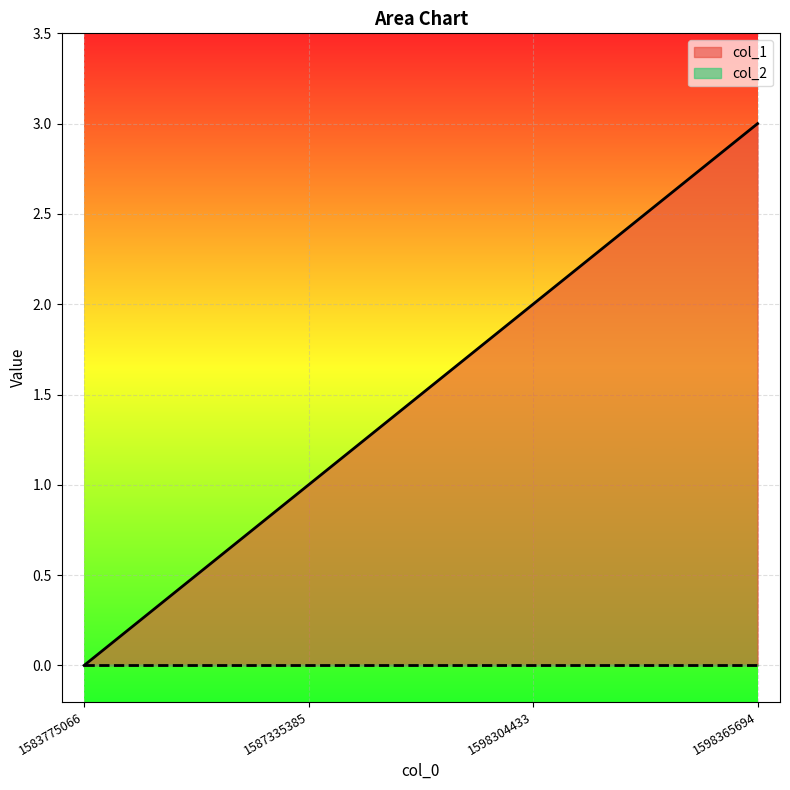

What is the value of the 4th point from the left?

3